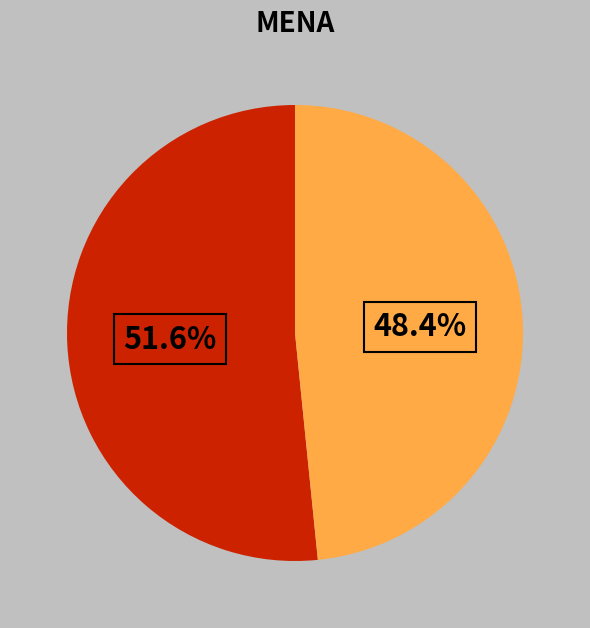

Does any single category account for the majority?

Yes